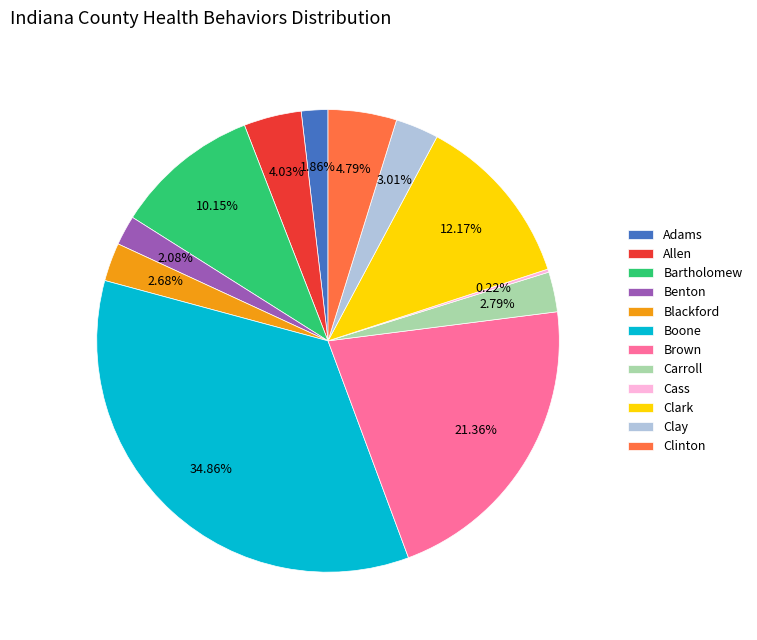

Is it true that Adams is 11% of the pie?

False